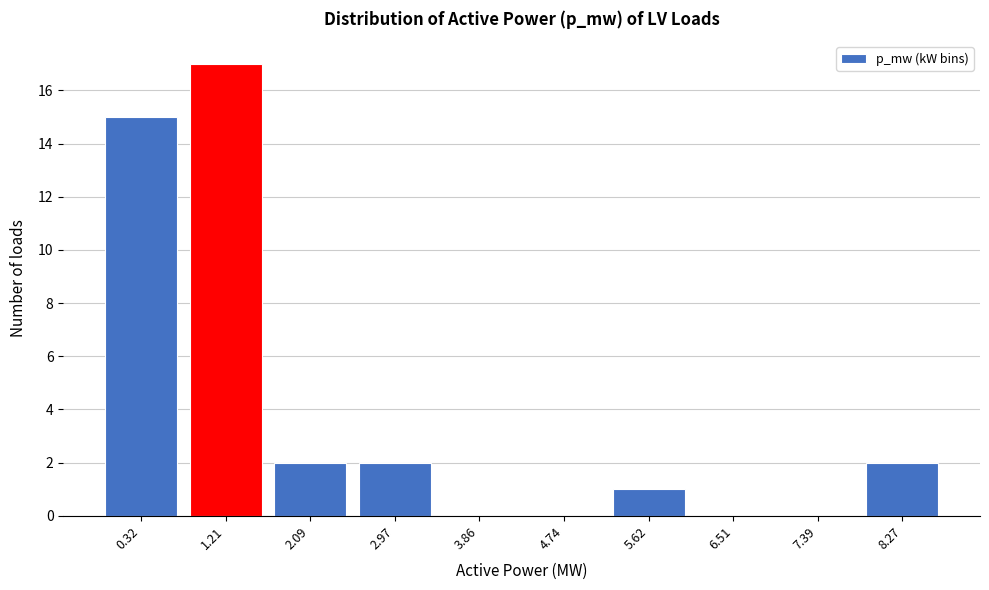

Reading left to right, what are all the values shown in this chart?

0.32=15	1.21=17	2.09=2	2.97=2	3.86=0	4.74=0	5.62=1	6.51=0	7.39=0	8.27=2